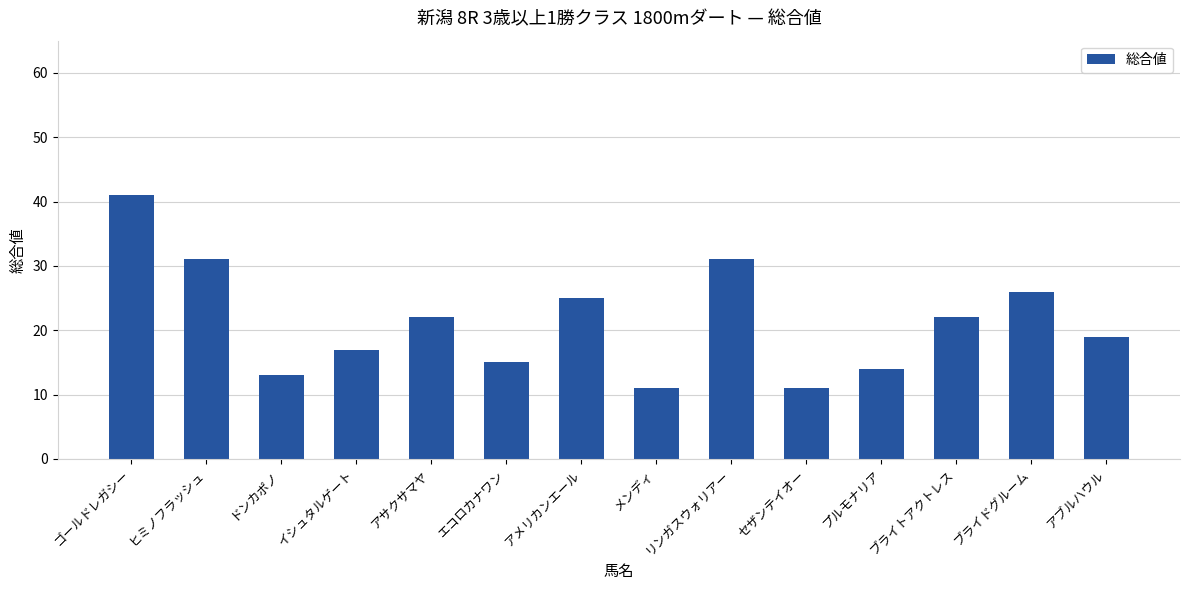

The chart shows a value of 29 at アサクサマヤ. True or false?

False